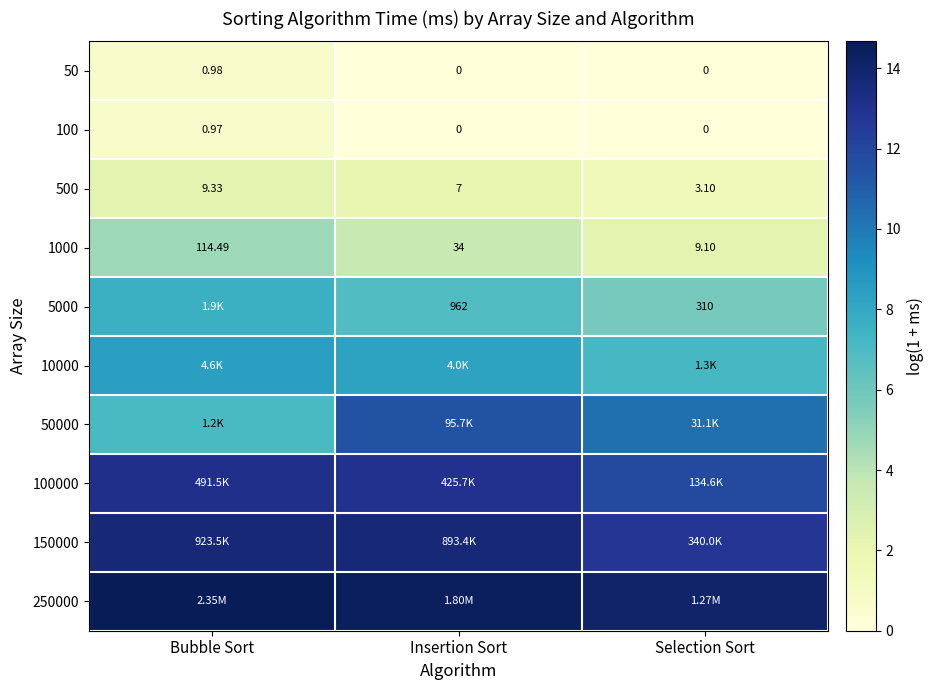

Rank the categories by 1000 value from lowest to highest.

Selection Sort, Insertion Sort, Bubble Sort